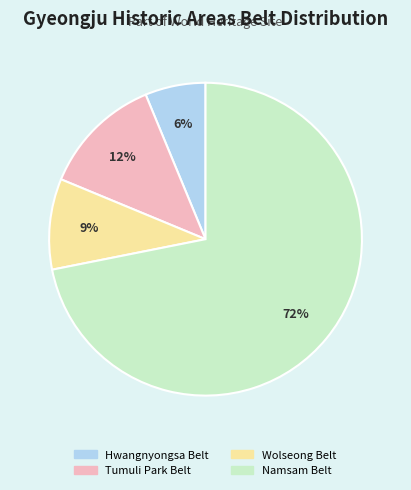

Is it true that Tumuli Park Belt is 12% of the pie?

True